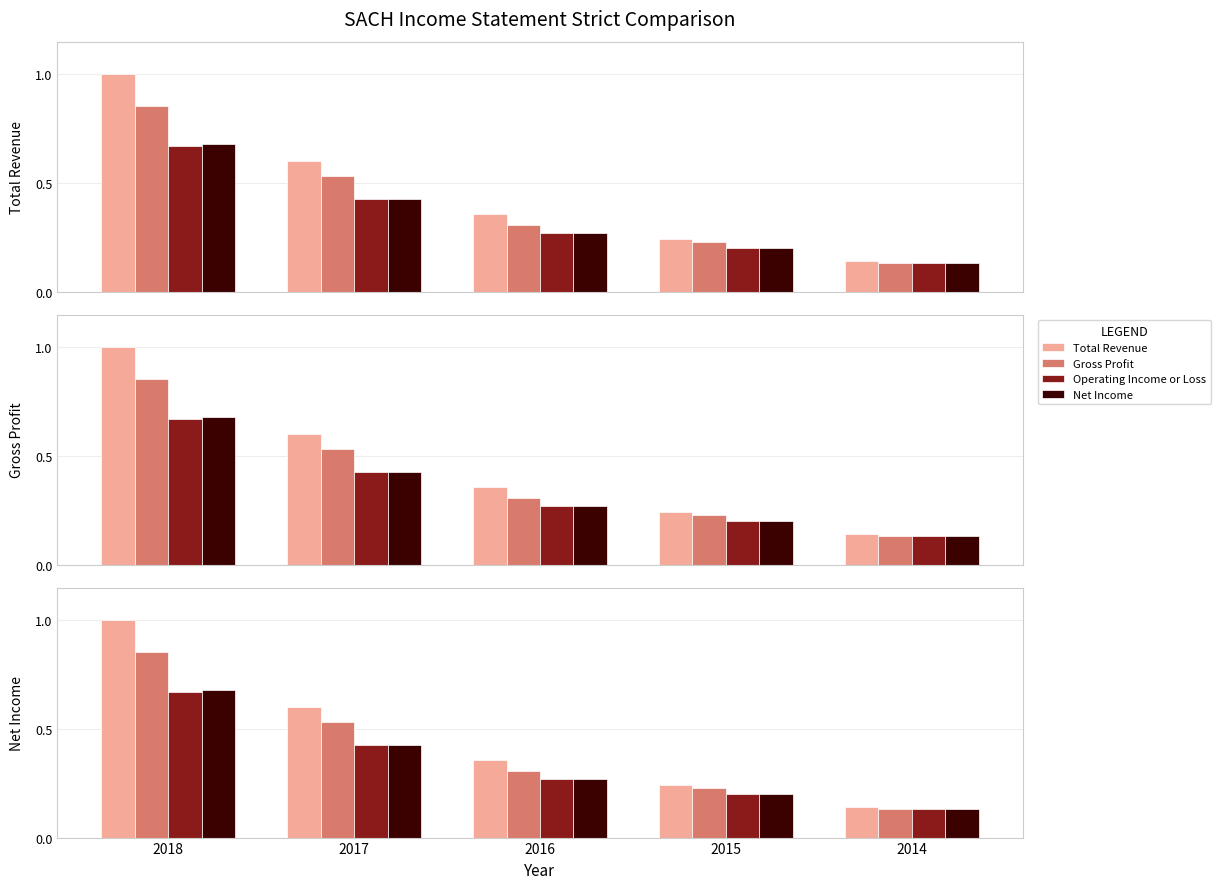

What is the value of the Net Income bar at the 3rd from the left?

0.3